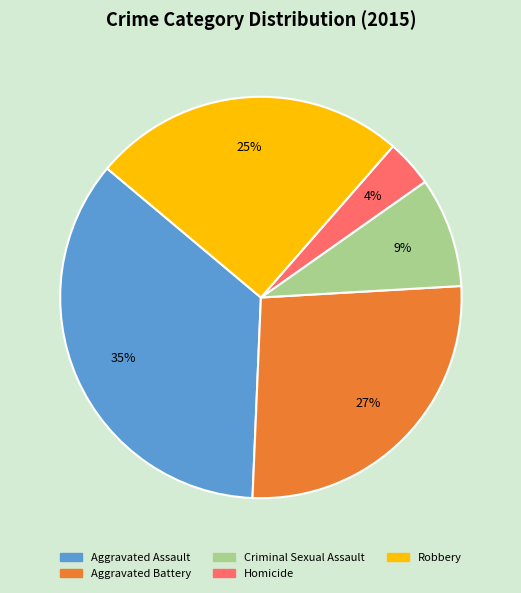

Combined, do Aggravated Battery and Homicide account for over 50%?

No